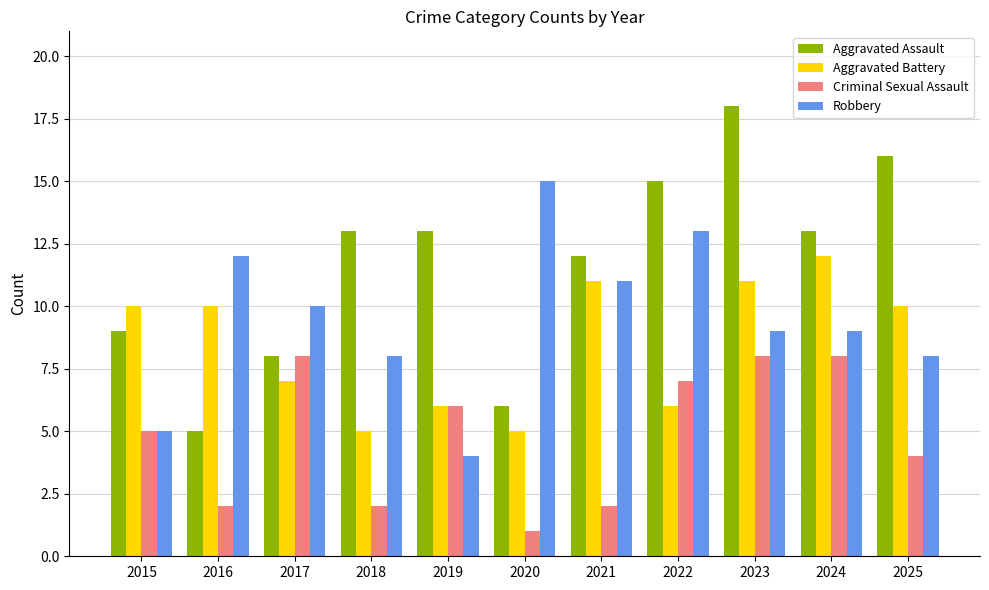

Reading right to left, what are all the values shown in this chart?

Aggravated Assault: 2025=16	2024=13	2023=18	2022=15	2021=12	2020=6	2019=13	2018=13	2017=8	2016=5	2015=9
Aggravated Battery: 2025=10	2024=12	2023=11	2022=6	2021=11	2020=5	2019=6	2018=5	2017=7	2016=10	2015=10
Criminal Sexual Assault: 2025=4	2024=8	2023=8	2022=7	2021=2	2020=1	2019=6	2018=2	2017=8	2016=2	2015=5
Robbery: 2025=8	2024=9	2023=9	2022=13	2021=11	2020=15	2019=4	2018=8	2017=10	2016=12	2015=5